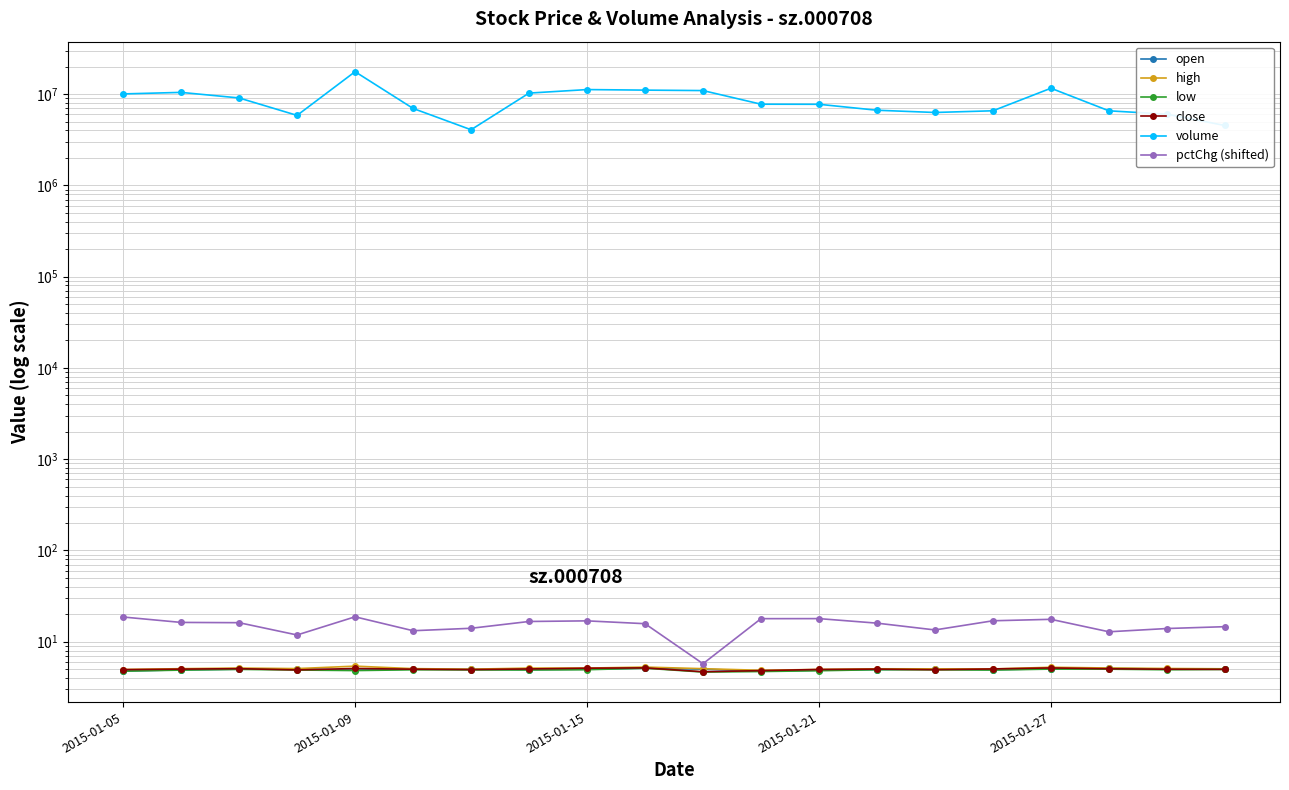

How many categories are shown in the chart?

20